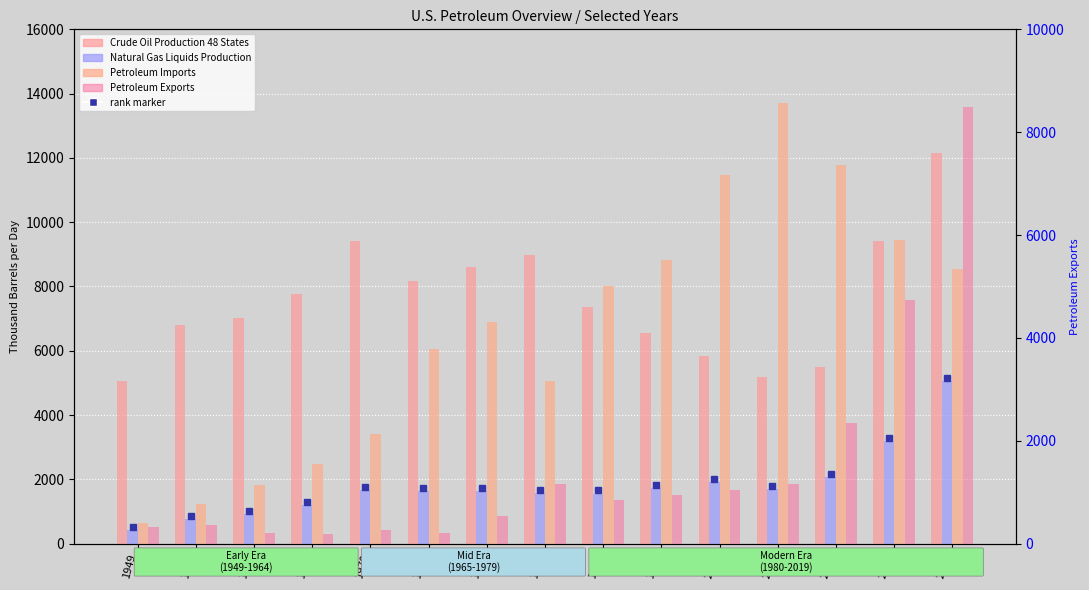

Reading left to right, transcribe all the data shown in this chart.

Crude Oil Production 48 States: 5046.4	6806.7	7033.8	7773.7	9407.8	8183.4	8597.1	8971.1	7355.4	6560.1	5822.4	5178.3	5482.0	9415.6	12161.5
Natural Gas Liquids Production: 430.4	770.9	929.4	1209.7	1660.0	1632.8	1630.4	1581.9	1559.7	1736.4	1905.8	1696.4	2058.4	3197.9	5049.5
Petroleum Imports: 645.4	1248.1	1814.5	2467.9	3419.3	6055.7	6909.3	5066.6	8018.3	8834.5	11459.0	13714.3	11793.1	9449.6	8533.0
Petroleum Exports: 327.1	367.6	201.9	187.1	258.8	209.4	544.4	1159.1	857.2	942.4	1040.1	1165.3	2353.0	4743.8	8487.3